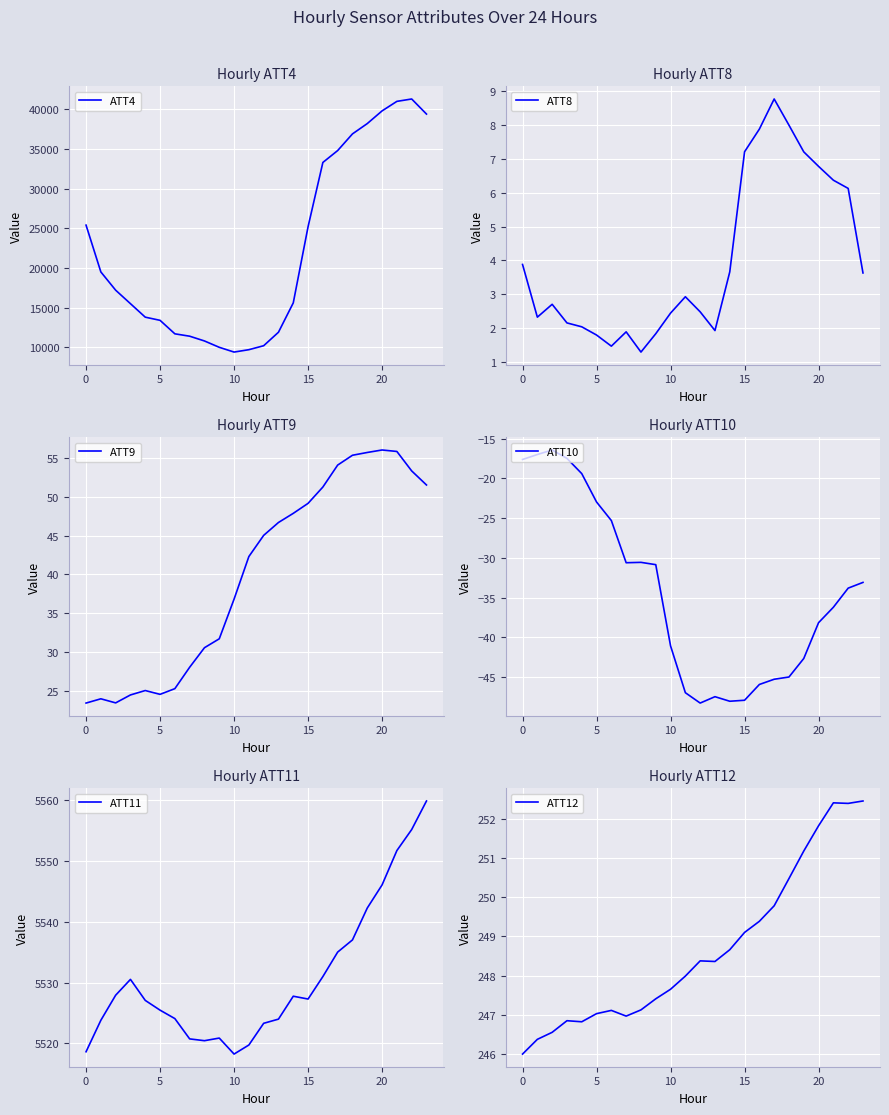

True or false: ATT12 and ATT9 cross at least once.

False